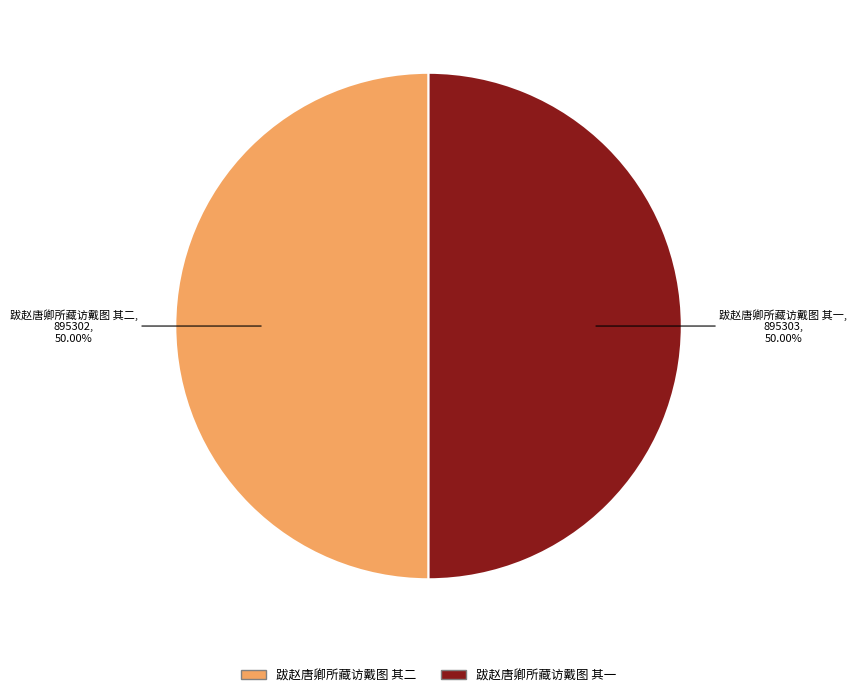

What percentage is the 跋赵唐卿所藏访戴图 其二 slice, to the nearest percent?

50%